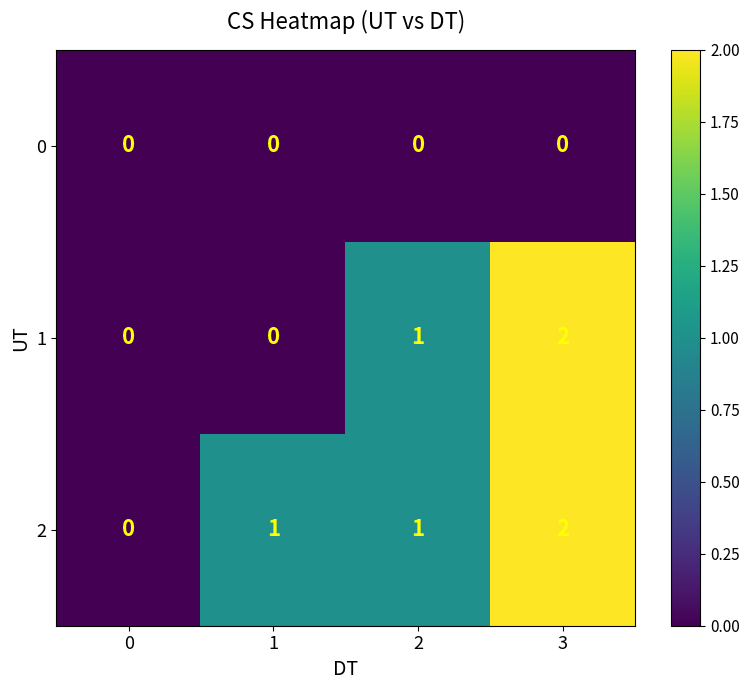

Which label corresponds to the largest value in the chart?

3